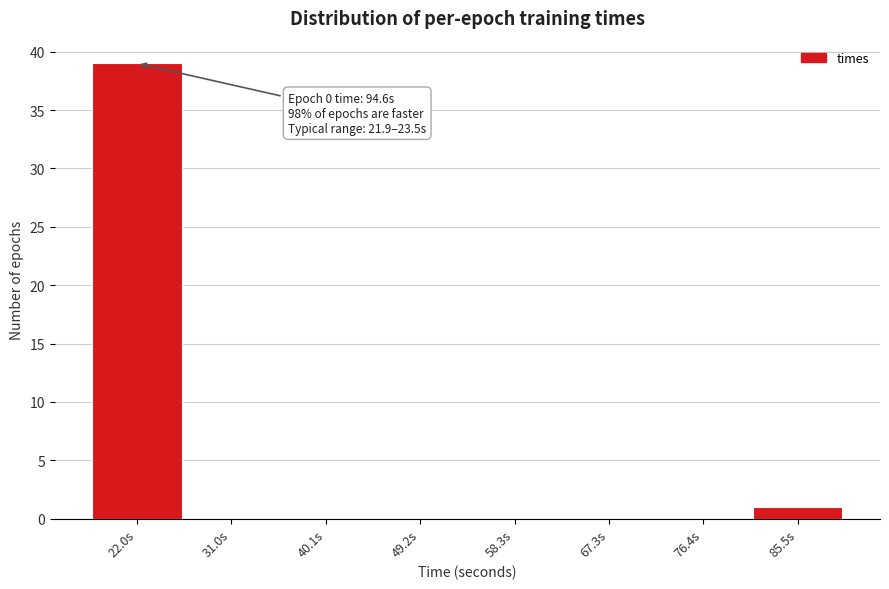

Reading right to left, transcribe all the data shown in this chart.

85.5s=1	76.4s=0	67.3s=0	58.3s=0	49.2s=0	40.1s=0	31.0s=0	22.0s=39